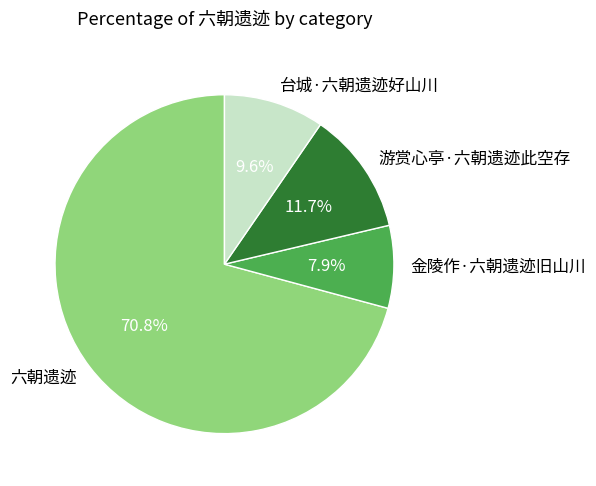

Between 台城·六朝遗迹好山川 and 六朝遗迹, which is larger?

六朝遗迹